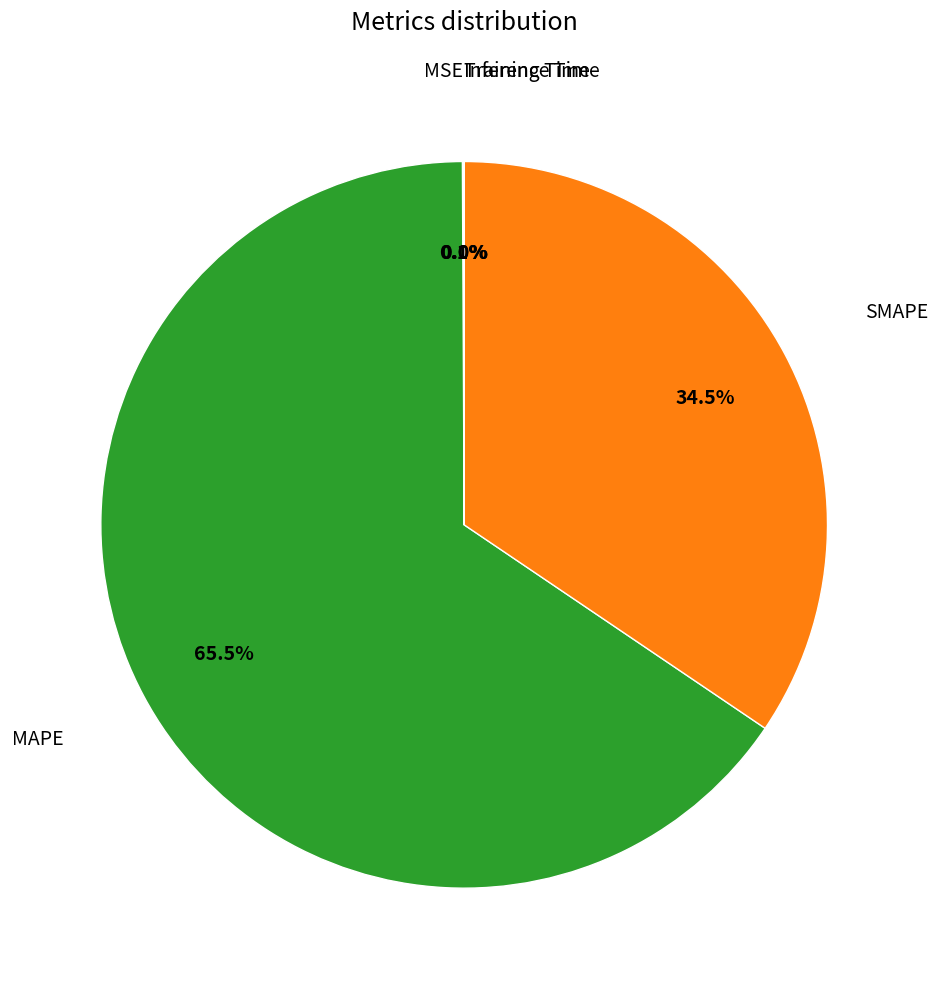

Does any single category account for the majority?

Yes